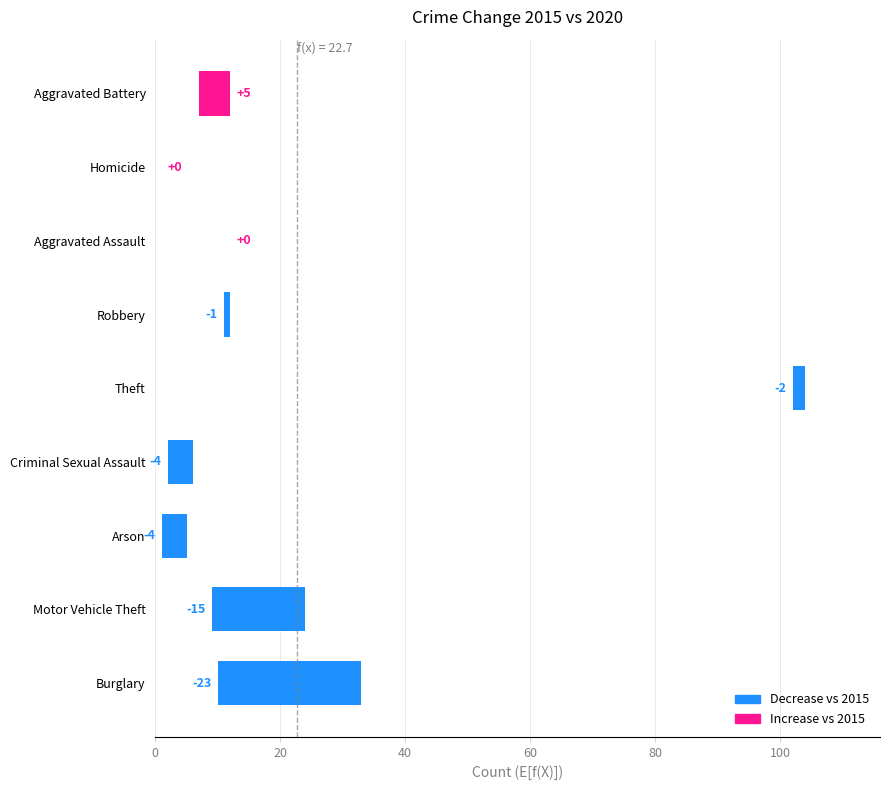

What is the difference between the second highest and second lowest values?

15